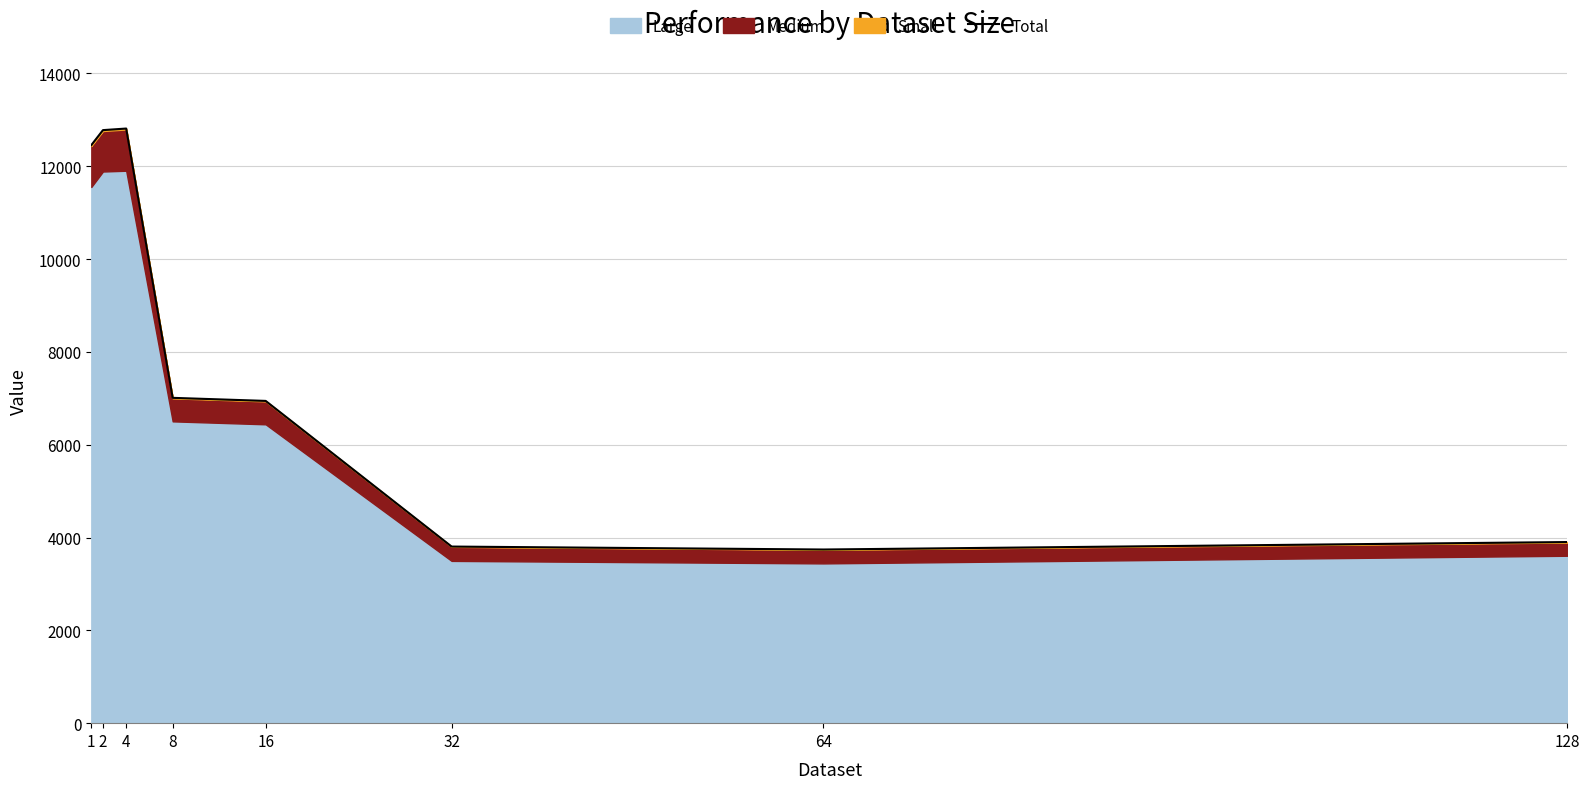

What is the difference between the values at 16 and 1?

5512.0